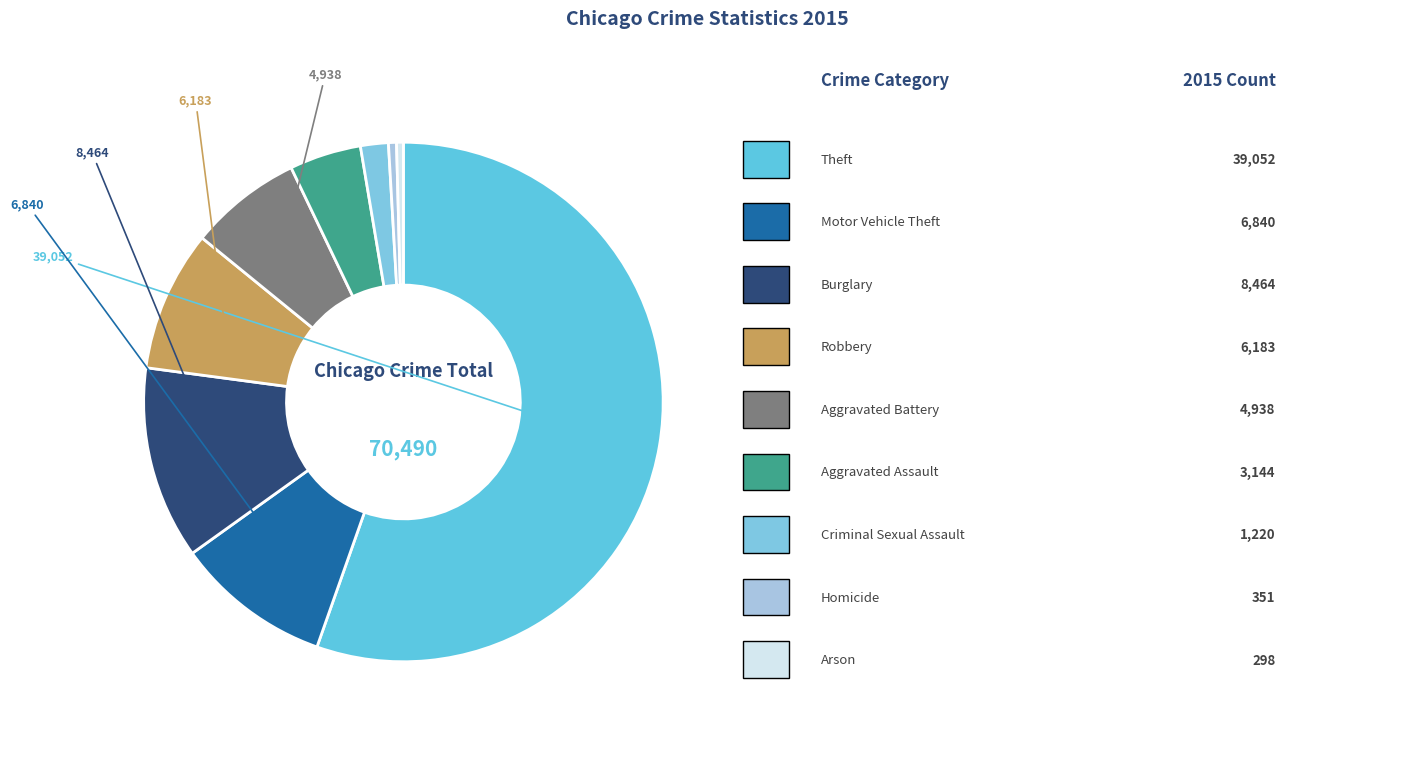

Which slice is the smallest?

Arson